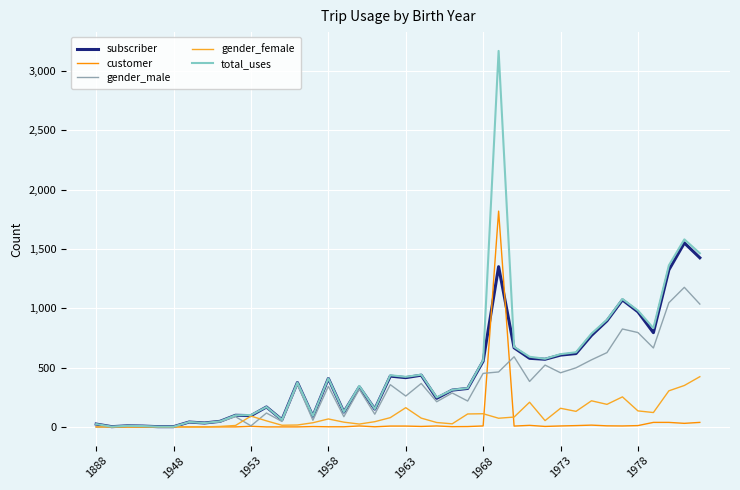

List the series in order of their peak value, lowest first.

gender_female, gender_male, subscriber, customer, total_uses